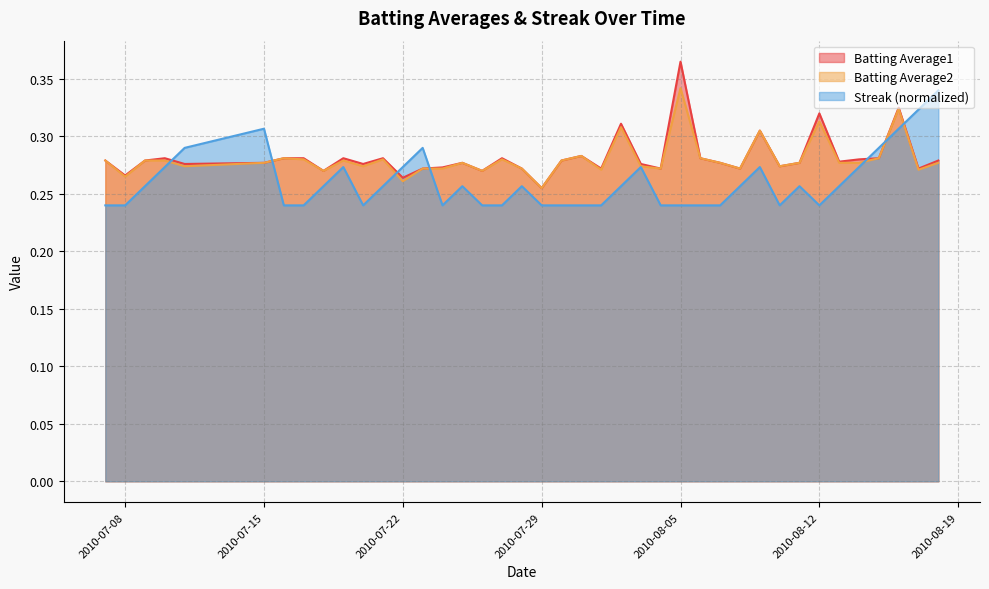

What position from the left is 2010-07-10?

4